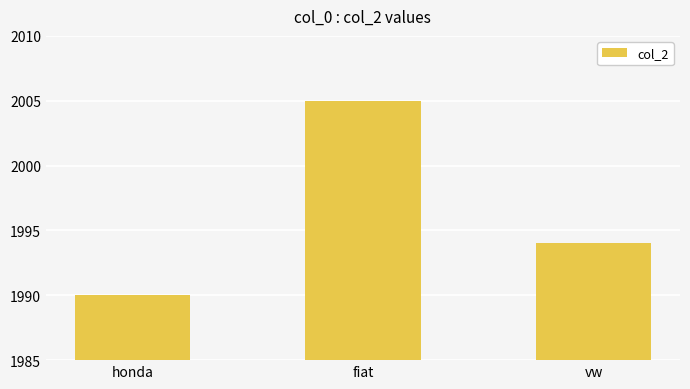

Which label corresponds to the largest value in the chart?

fiat